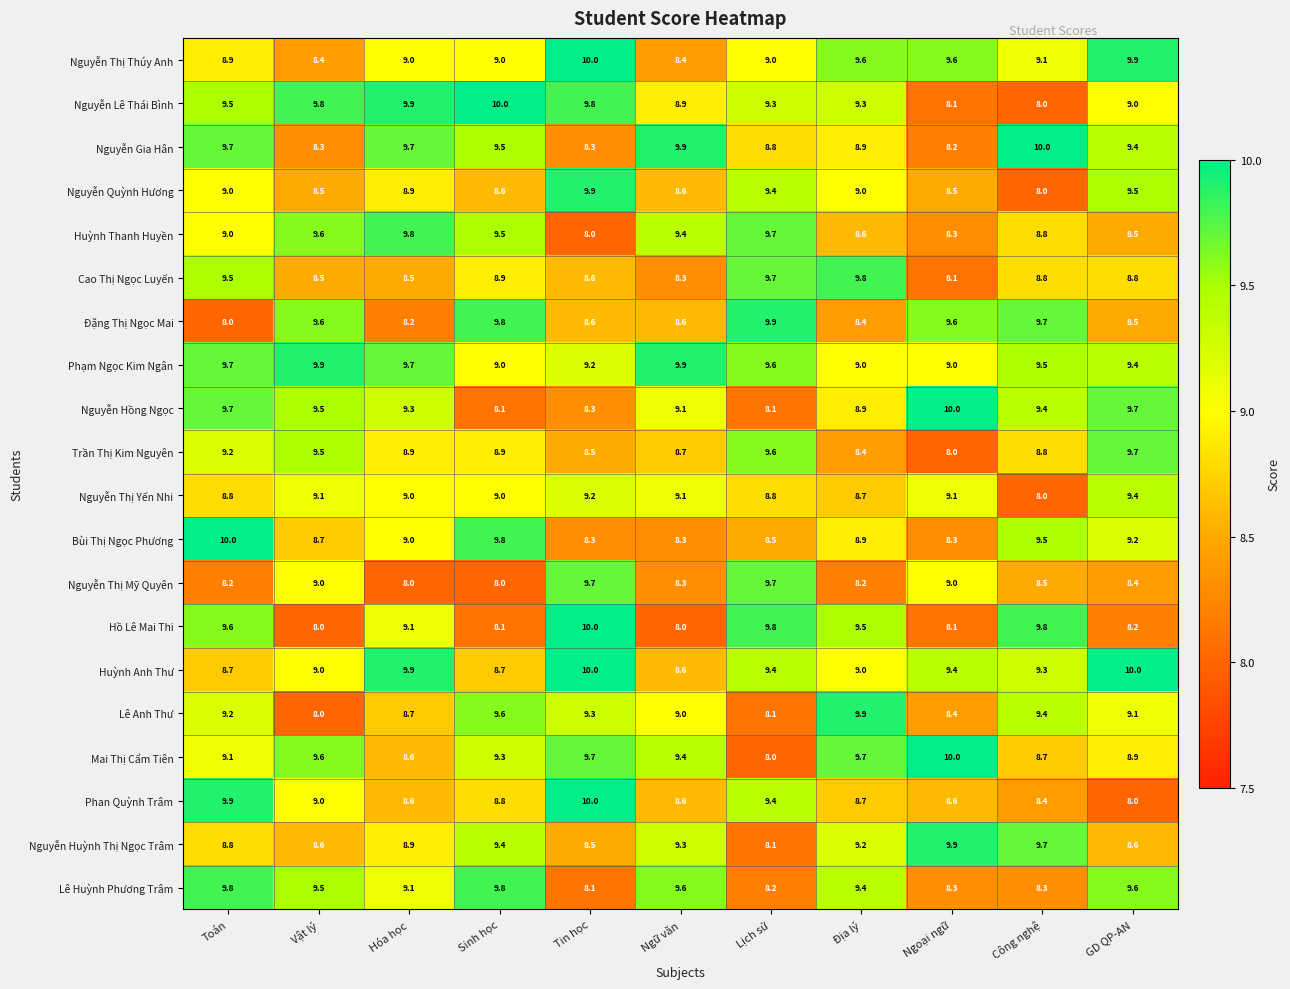

How many distinct data groups are displayed?

20